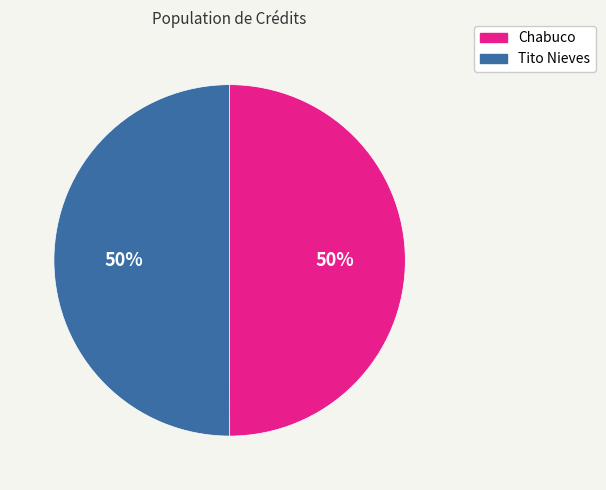

To the nearest percent, what percentage of the pie is Tito Nieves?

50%